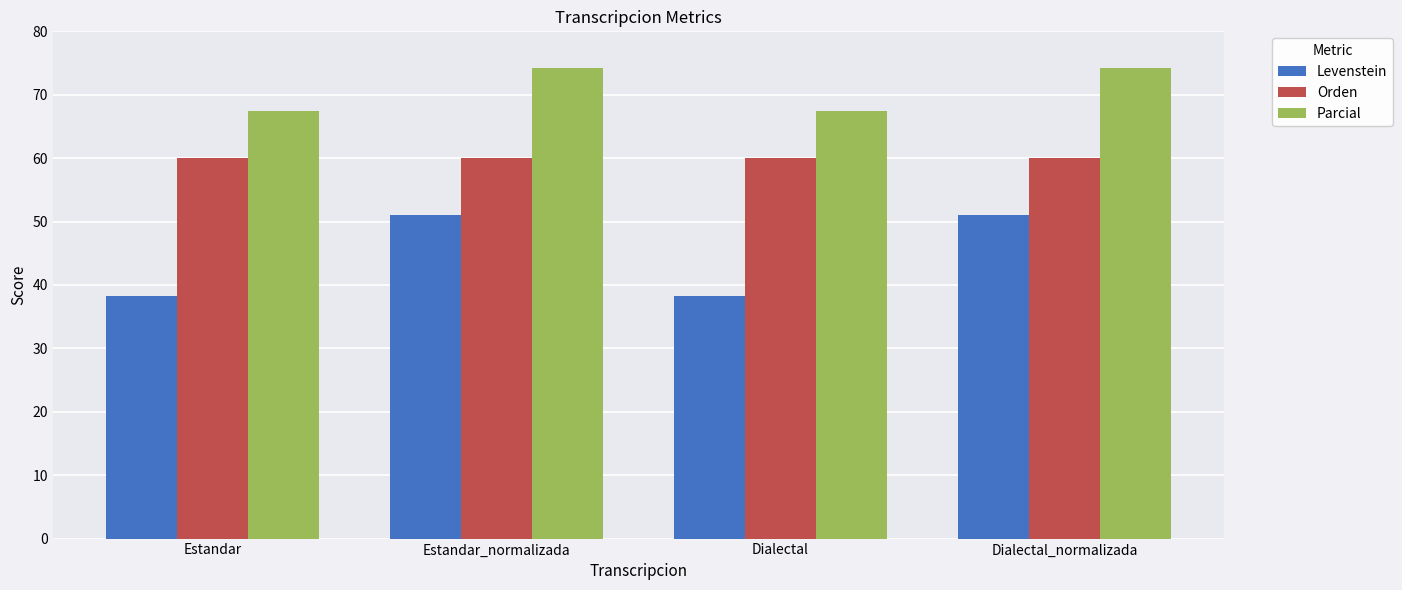

The Orden series shows 60.0 at Dialectal. True or false?

True